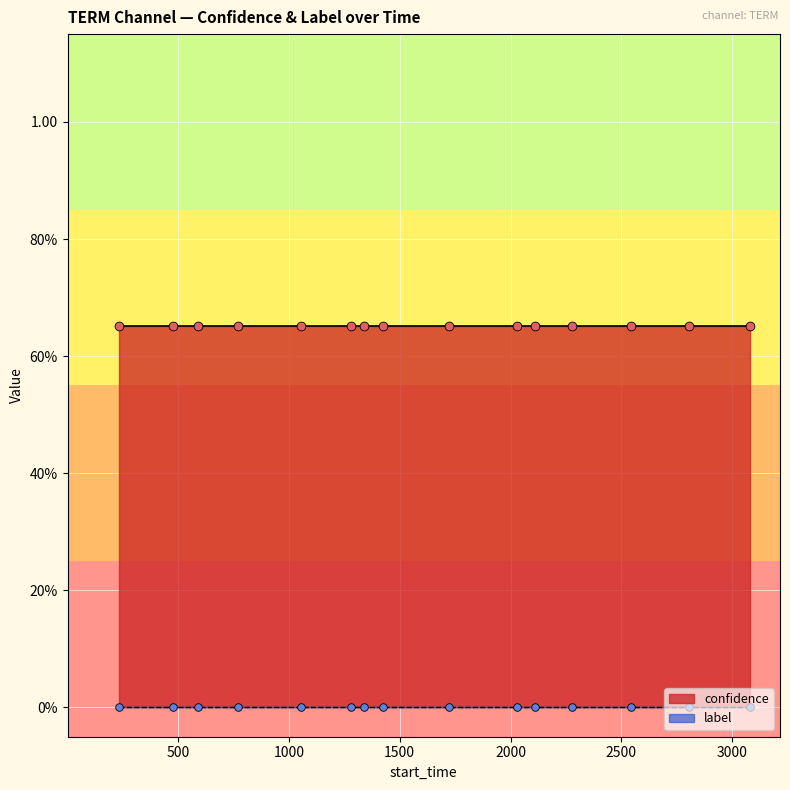

At how many categories does at least one series exceed 0?

15